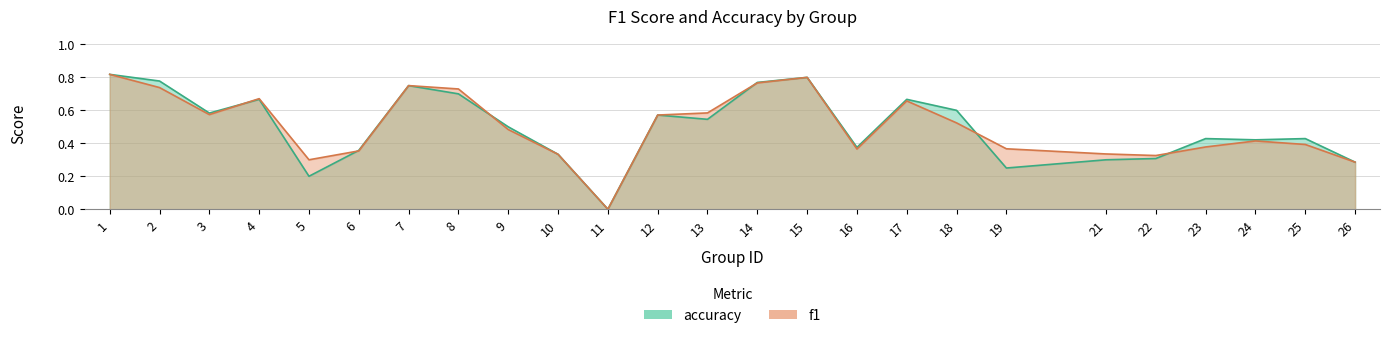

At 9, list the series in order from smallest to largest.

f1, accuracy